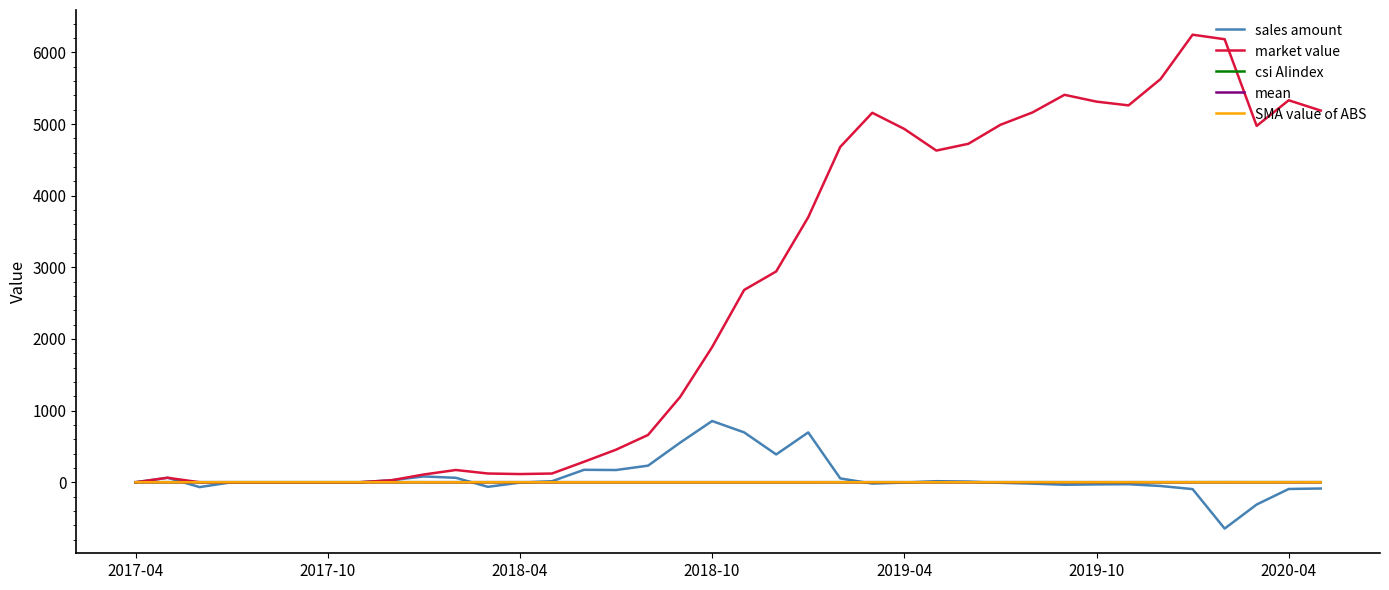

What is the highest value of the sales amount series?

854.7